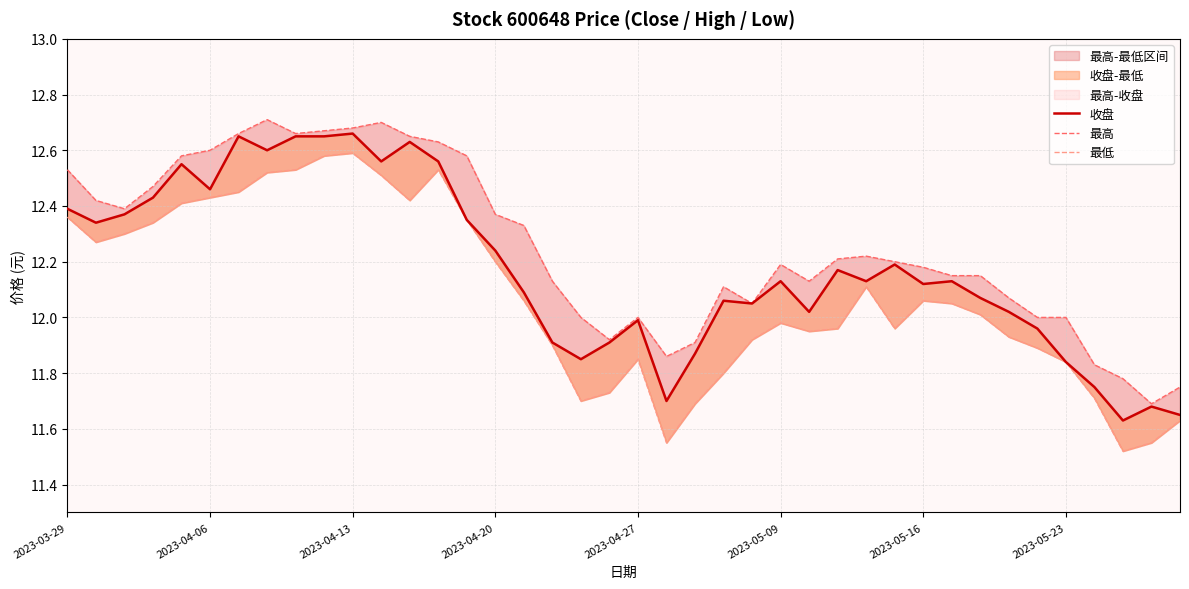

The value of 最高 at 8 is 4.4. True or false?

False